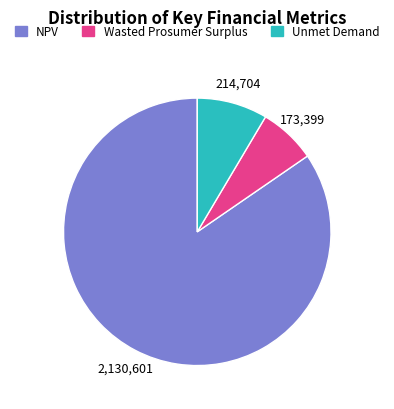

How many slices are in this pie chart?

3